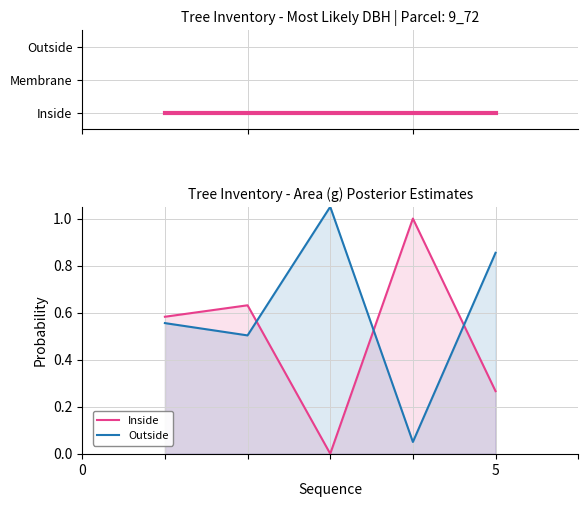

What position from the left is 5?

5